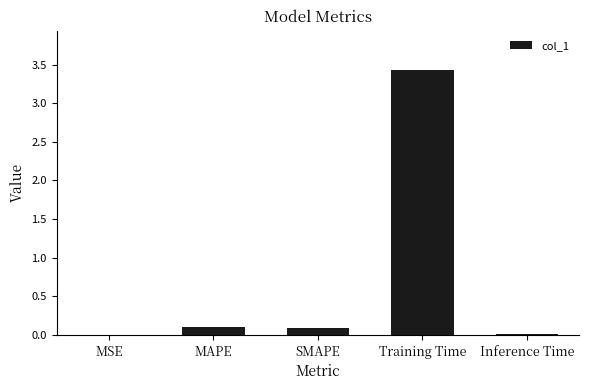

Are the bars horizontal?

No